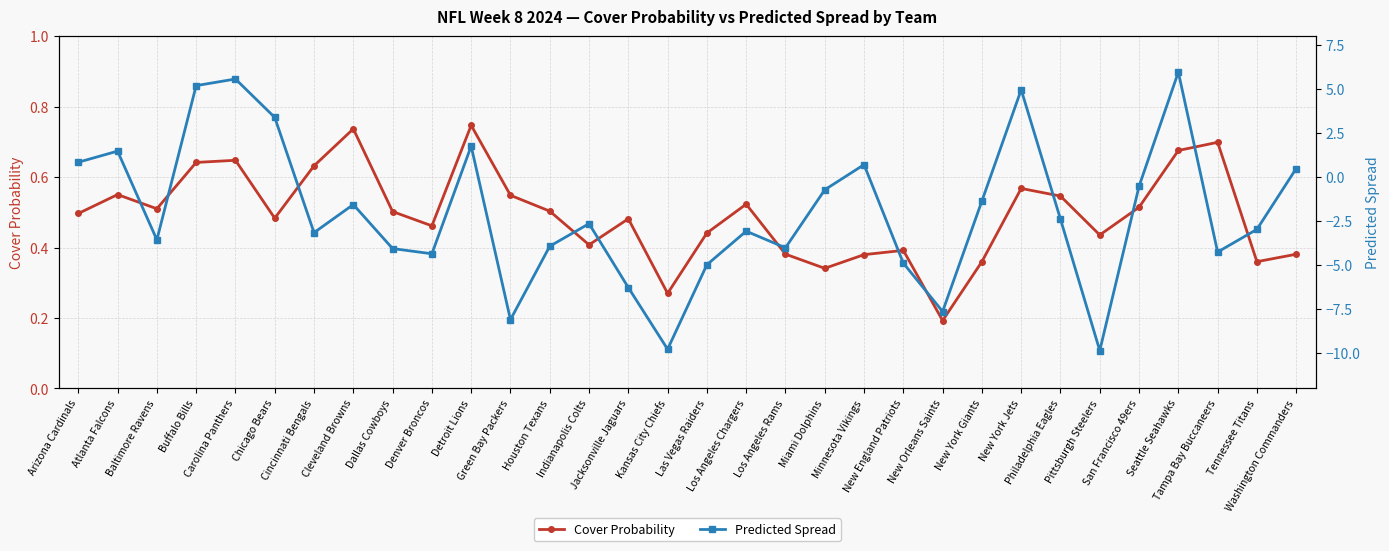

List the labels in order of Predicted Spread value, largest first.

Seattle Seahawks, Carolina Panthers, Buffalo Bills, New York Jets, Chicago Bears, Detroit Lions, Atlanta Falcons, Arizona Cardinals, Minnesota Vikings, Washington Commanders, San Francisco 49ers, Miami Dolphins, New York Giants, Cleveland Browns, Philadelphia Eagles, Indianapolis Colts, Tennessee Titans, Los Angeles Chargers, Cincinnati Bengals, Baltimore Ravens, Houston Texans, Los Angeles Rams, Dallas Cowboys, Tampa Bay Buccaneers, Denver Broncos, New England Patriots, Las Vegas Raiders, Jacksonville Jaguars, New Orleans Saints, Green Bay Packers, Kansas City Chiefs, Pittsburgh Steelers